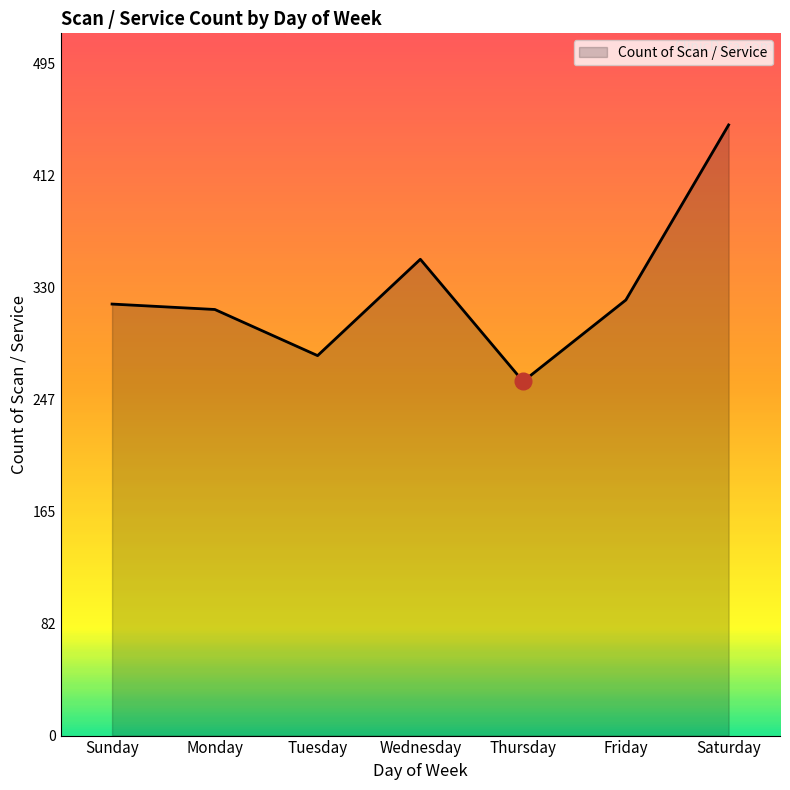

Which has a higher value, Wednesday or Monday?

Wednesday